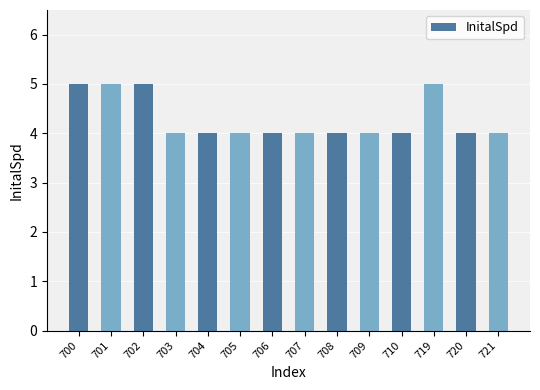

Count the number of data series in this chart.

1